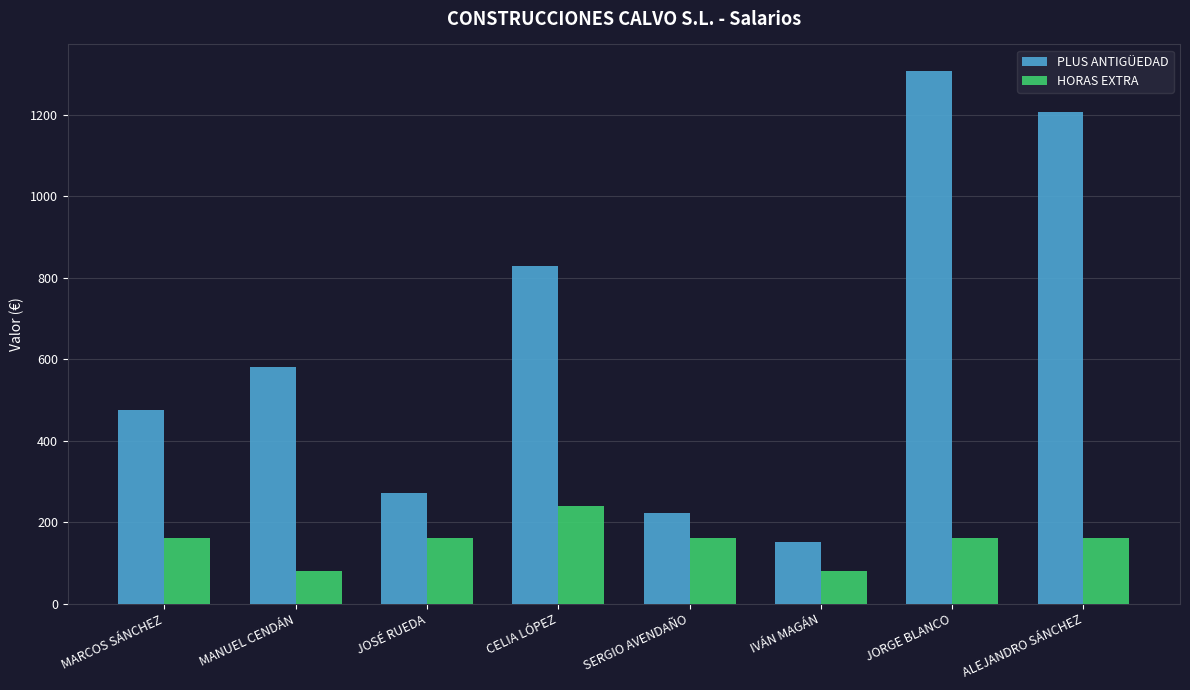

Rank the series by their average value, from highest to lowest.

PLUS ANTIGÜEDAD, HORAS EXTRA